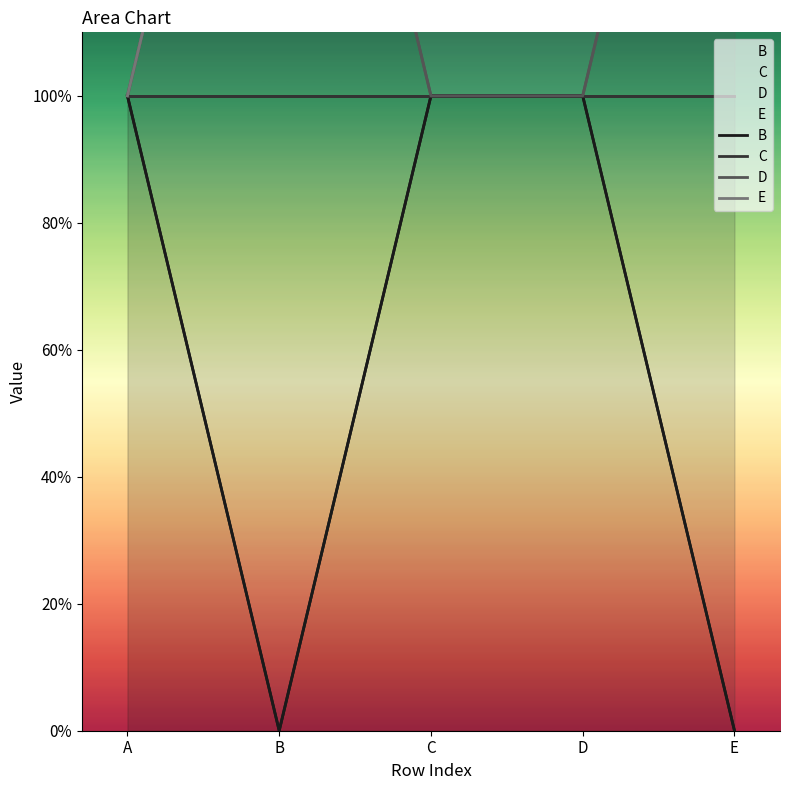

Reading left to right, extract all data points from this chart.

B: 1	0	1	1	0
C: 1	1	1	1	1
D: 1	2	1	1	2
E: 1	2	2	2	2